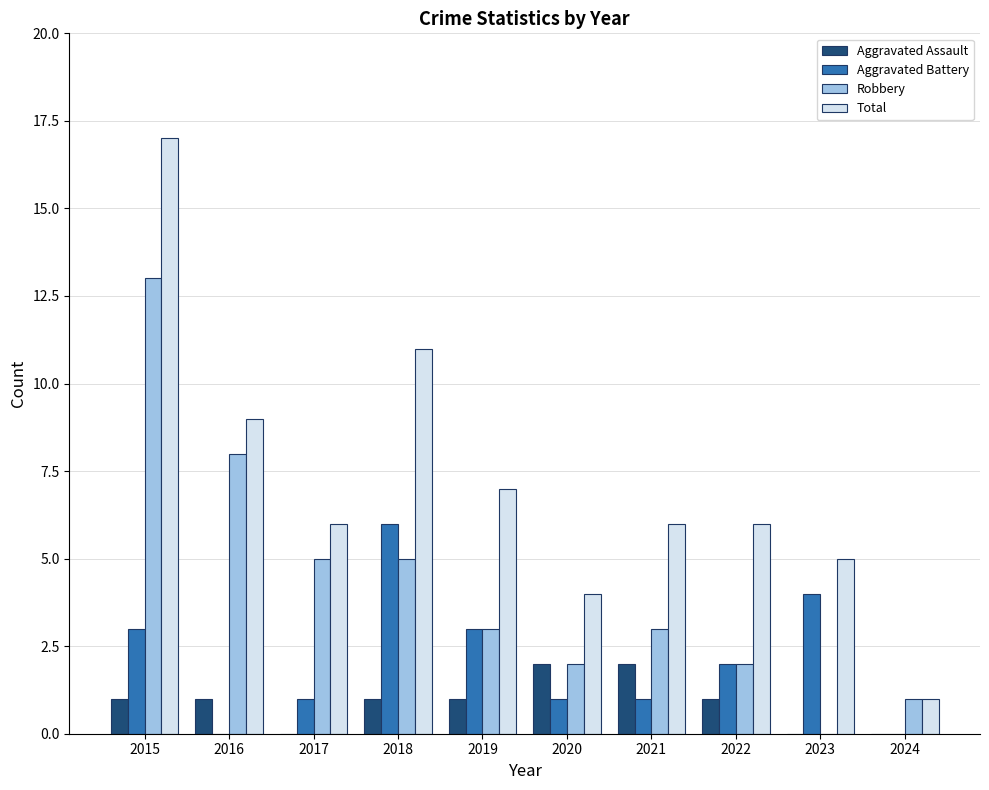

The value of Aggravated Assault at 2024 is 0. True or false?

True